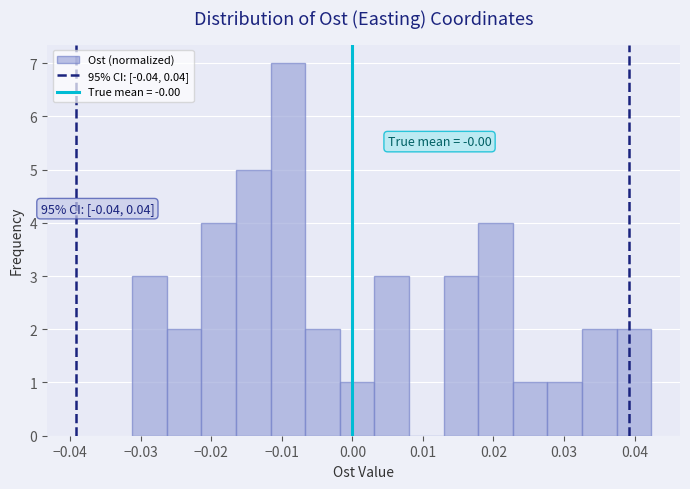

Over which range of the x-axis is the bar tallest?

-0.012 to -0.007